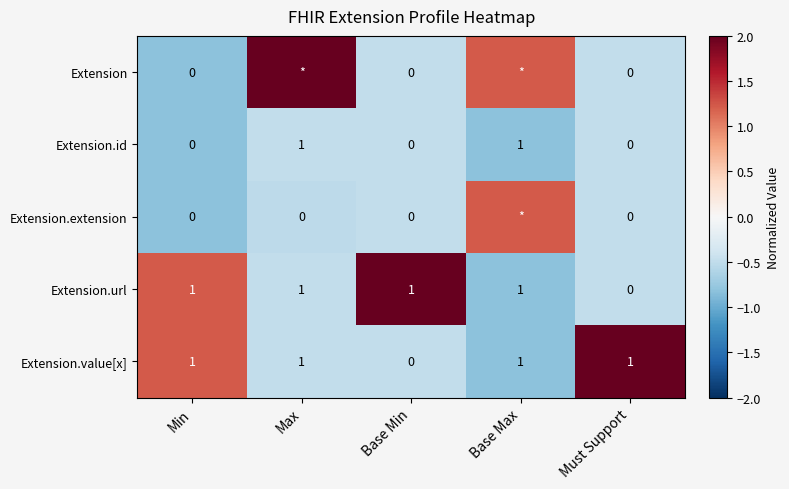

True or false: Extension.value[x] has a value of 1.7 at Min.

False